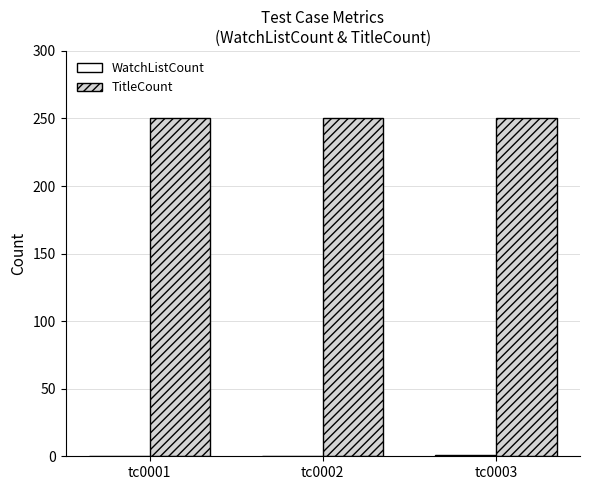

What is the maximum value for TitleCount?

250